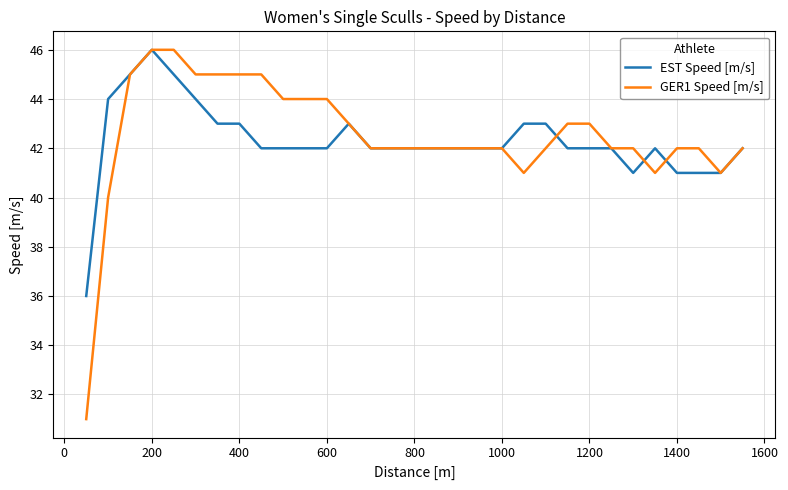

What is the maximum value for EST Speed [m/s]?

46